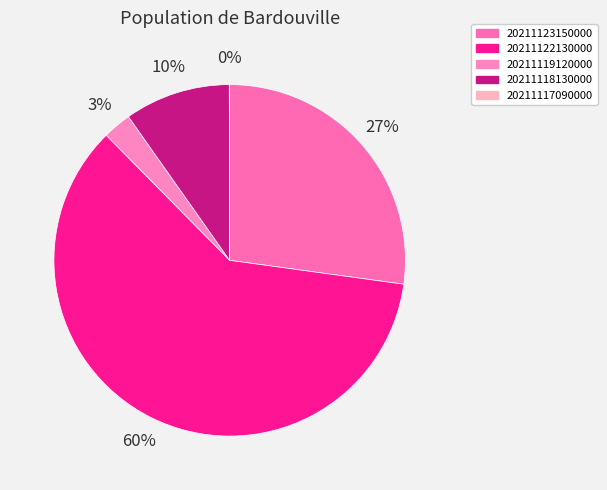

Rank the categories by value from highest to lowest.

20211122130000, 20211123150000, 20211118130000, 20211119120000, 20211117090000